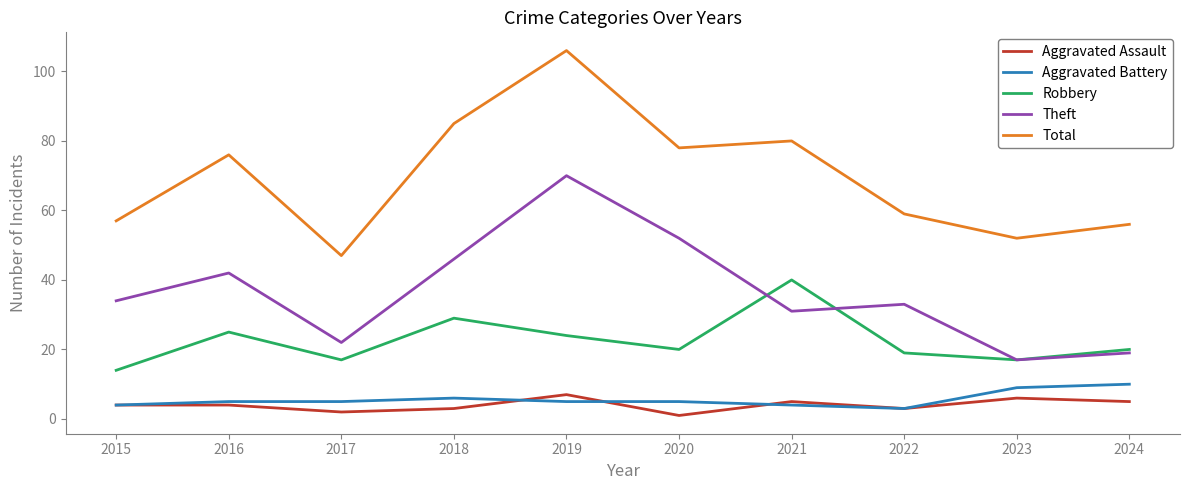

The Aggravated Assault series shows 4 at 2016. True or false?

True